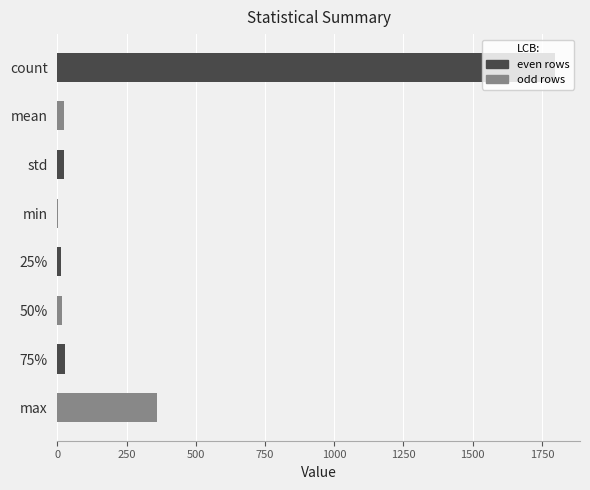

What is the ratio of the value at count to the value at max?

5.0